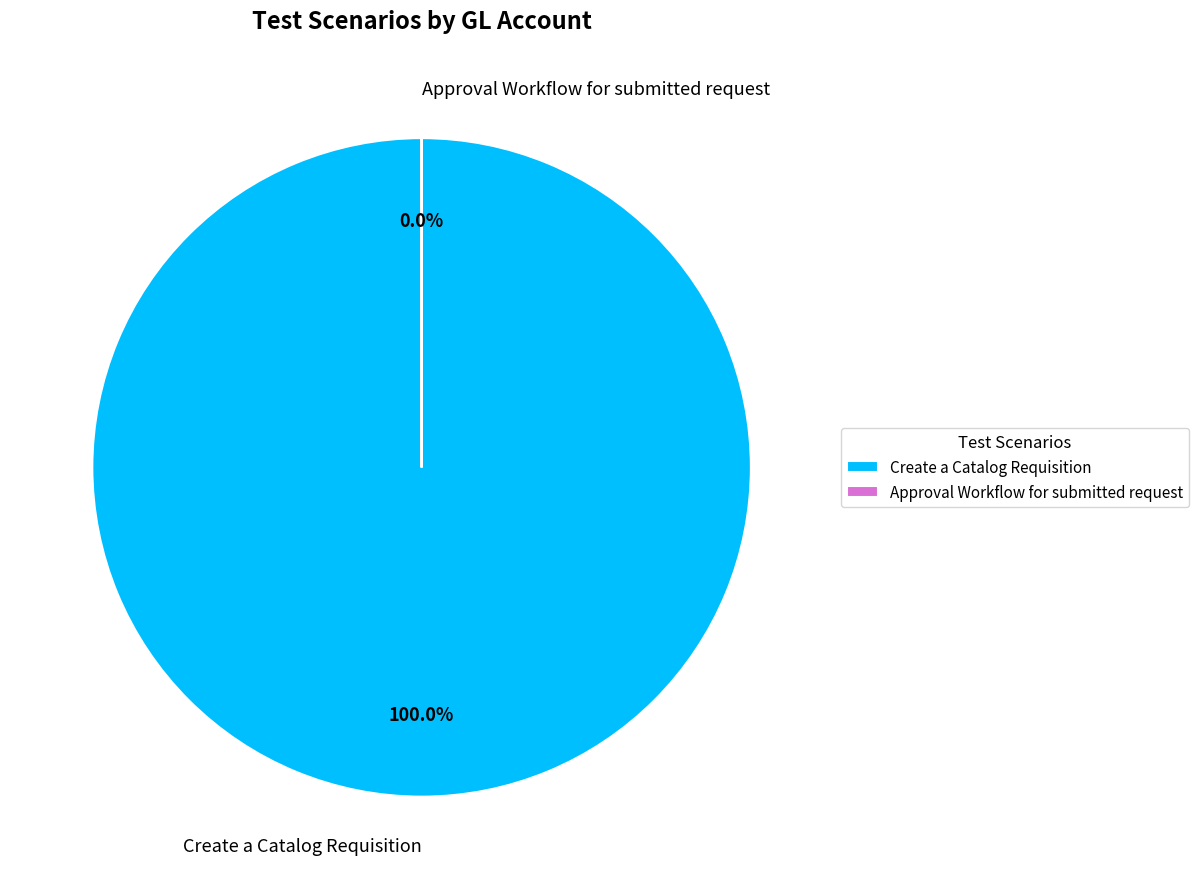

How many slices are in this pie chart?

2